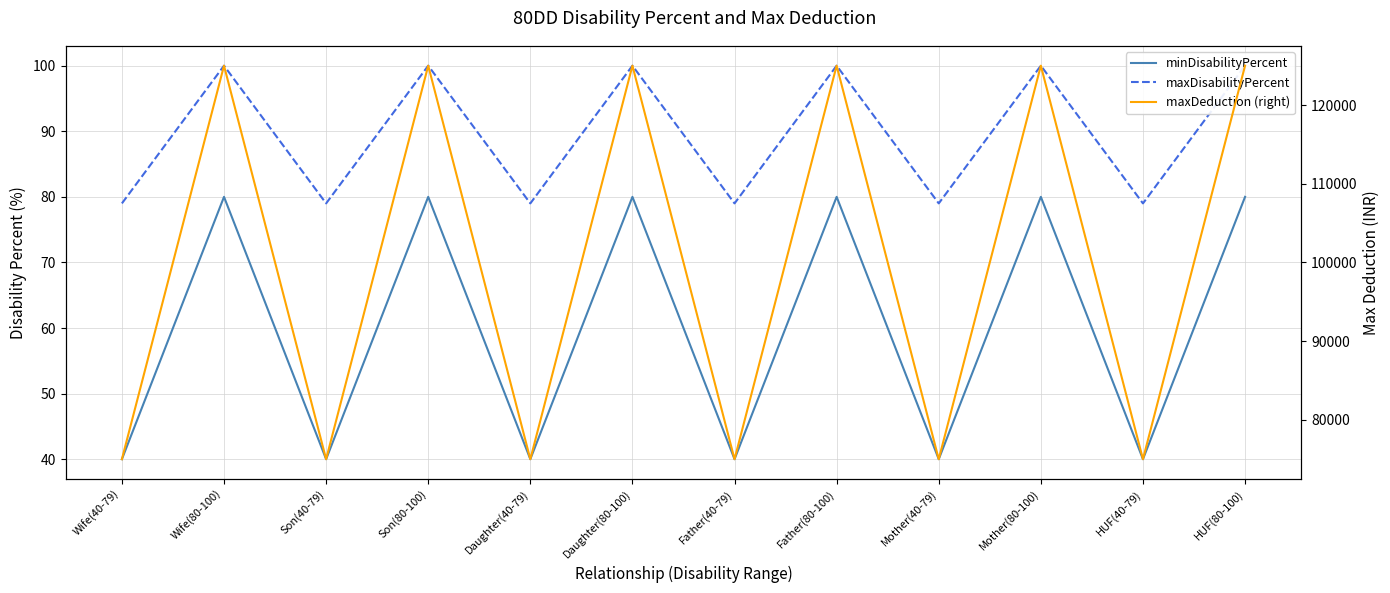

What is the maximum value shown in the chart?

125000